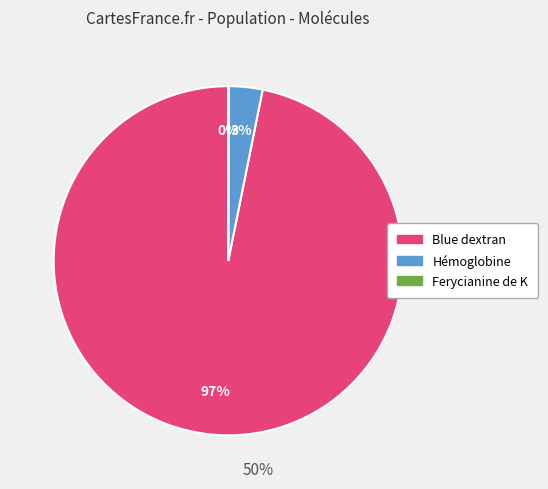

Which category has the biggest portion of the pie?

Blue dextran